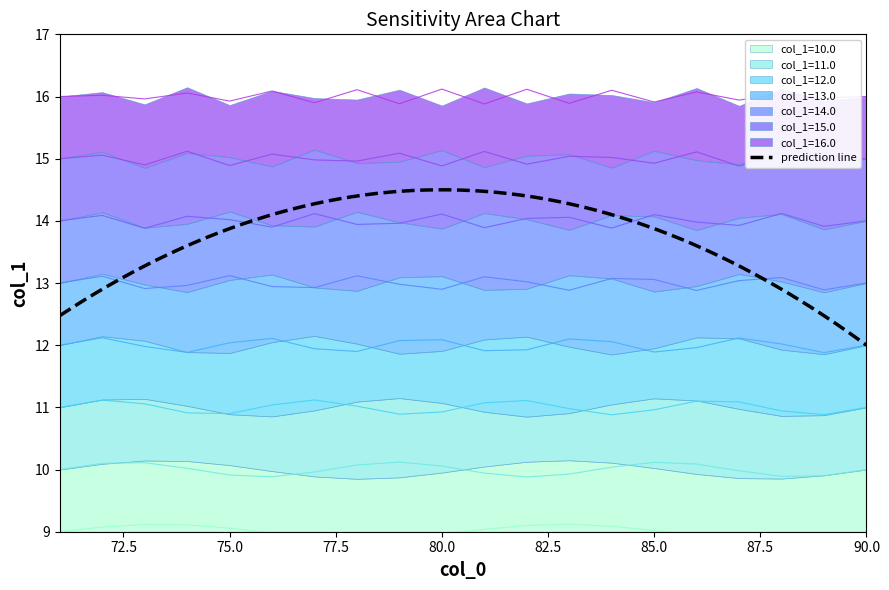

The col_1_max series shows 11 at 73. True or false?

False